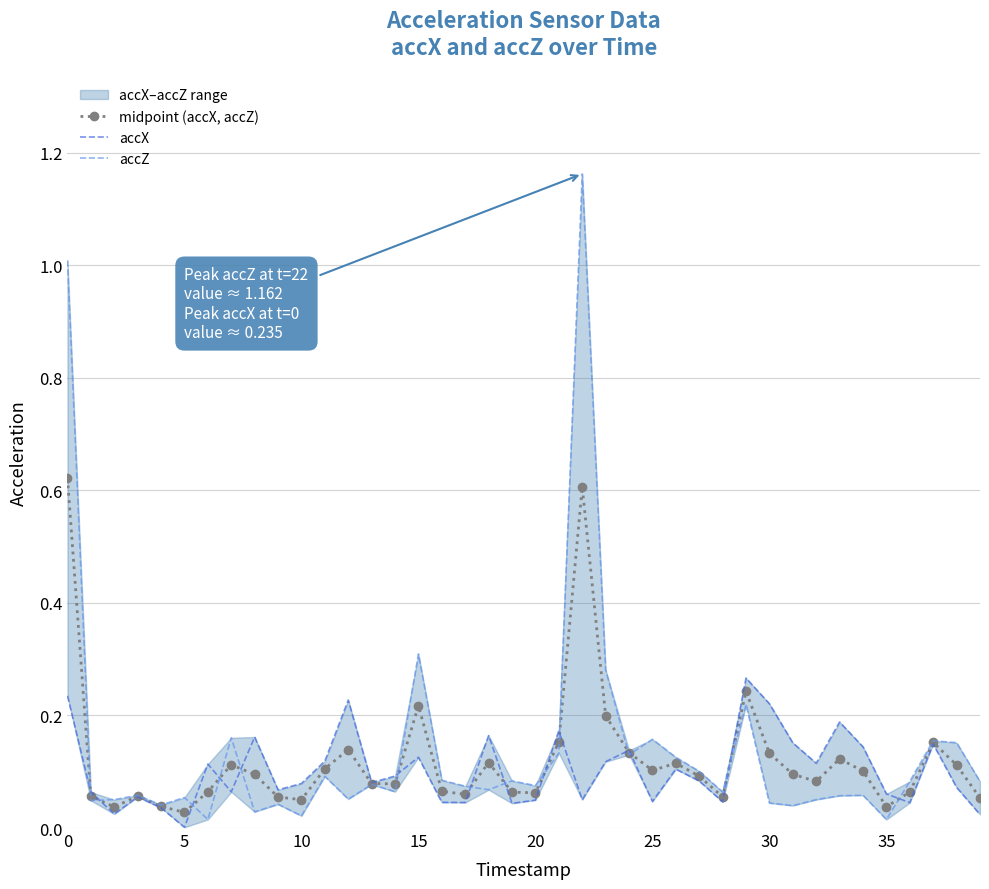

Is this an area chart (filled region under the line)?

No